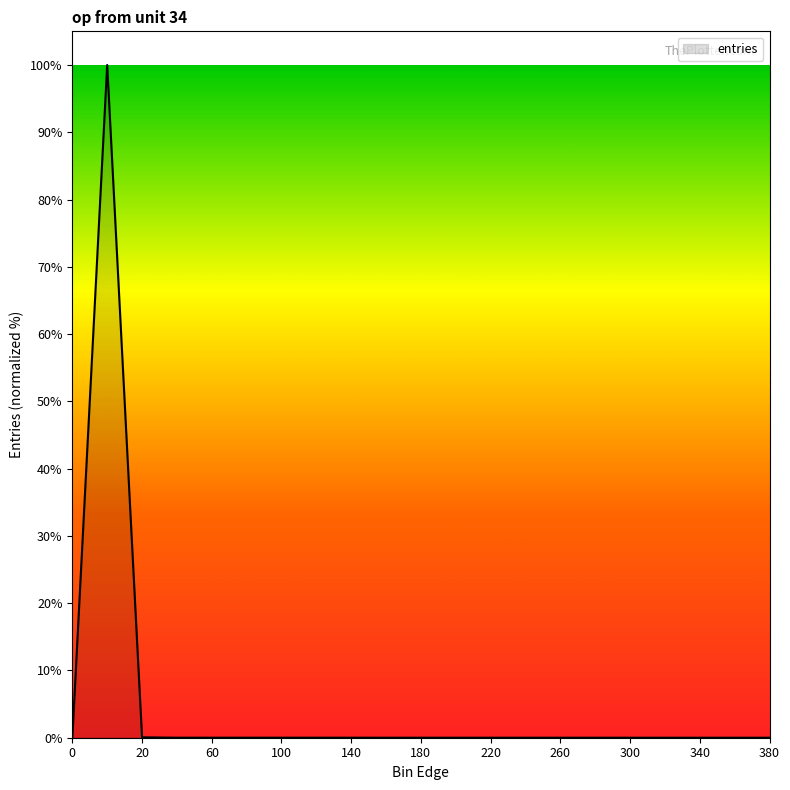

What is the greatest value displayed?

100.0